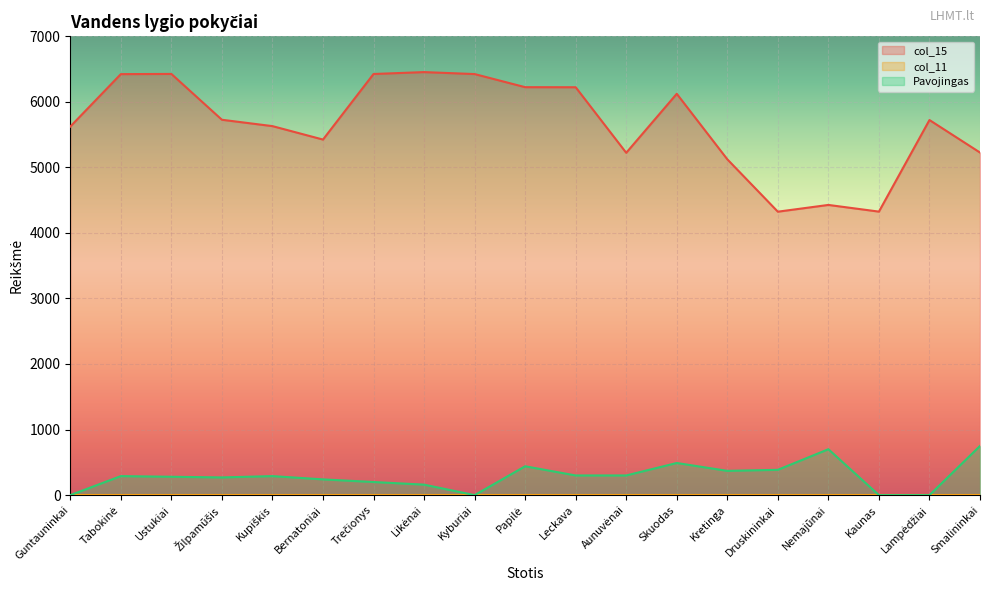

True or false: Pavojingas and col_15 cross at least once.

False